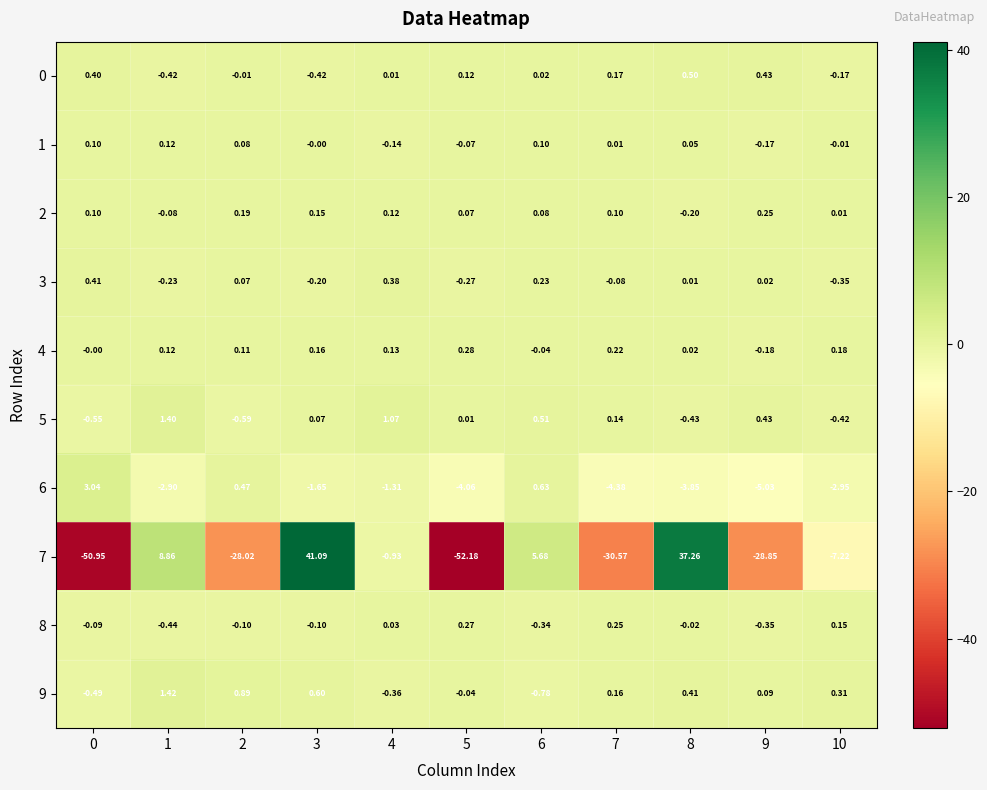

Is the value of 5 at 5 greater than the value of 1 at 4?

Yes